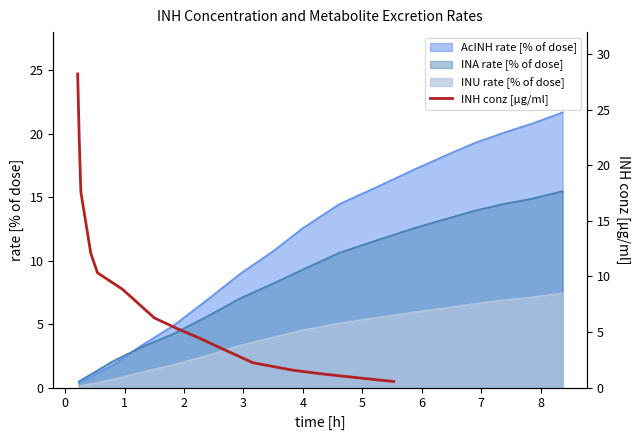

Does the chart display data point markers on the line(s)?

No